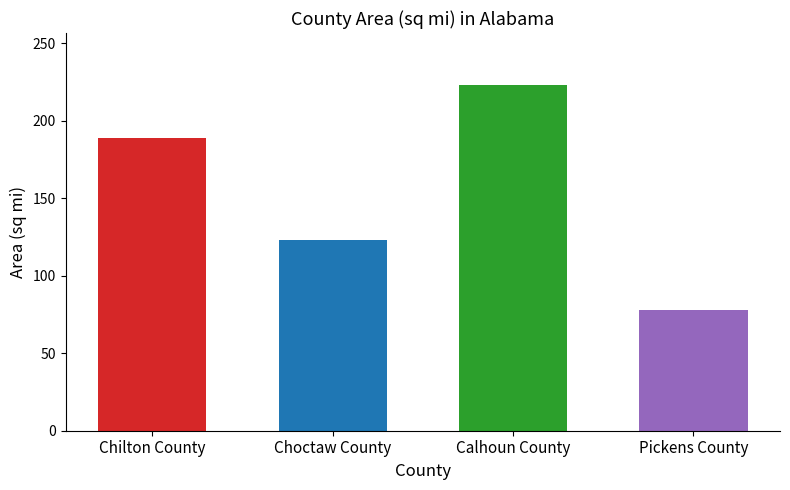

The value at Choctaw County is 123. True or false?

True